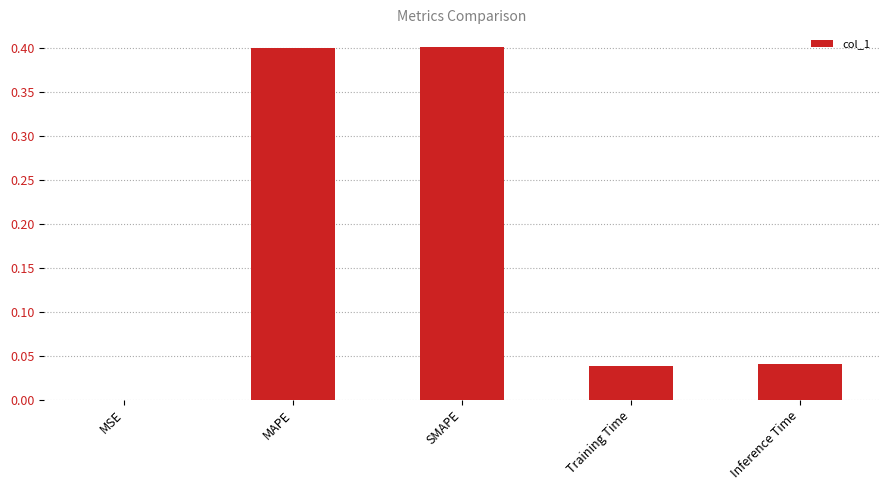

What is the maximum value shown in the chart?

0.4